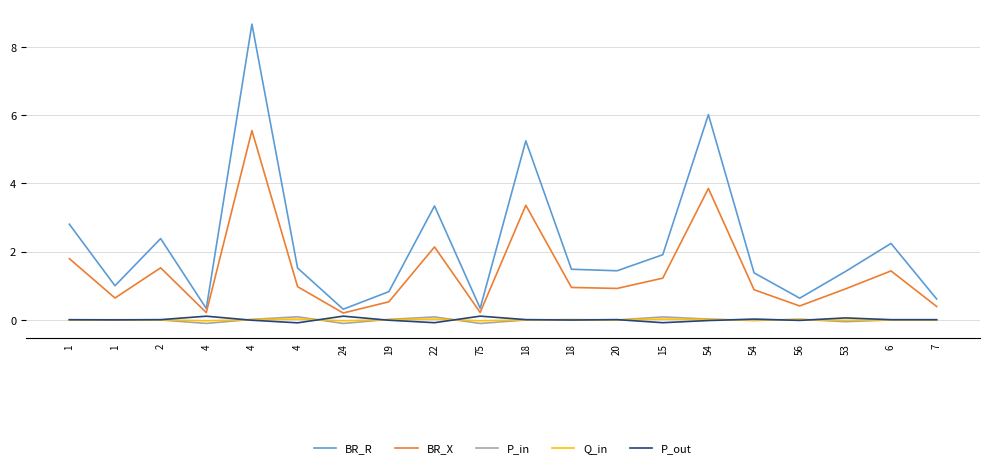

How many lines are shown in the chart?

5